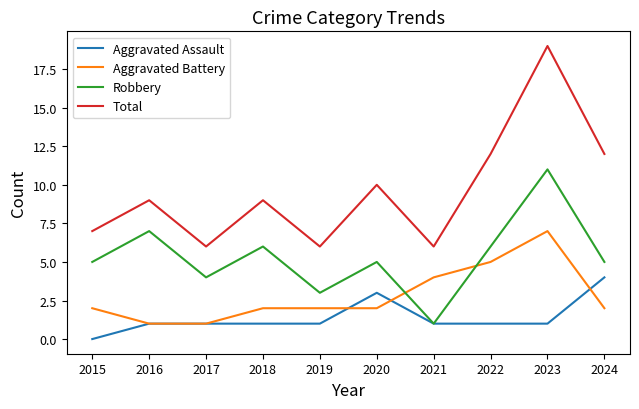

Reading left to right, extract all data points from this chart.

Aggravated Assault: 2015=0	2016=1	2017=1	2018=1	2019=1	2020=3	2021=1	2022=1	2023=1	2024=4
Aggravated Battery: 2015=2	2016=1	2017=1	2018=2	2019=2	2020=2	2021=4	2022=5	2023=7	2024=2
Robbery: 2015=5	2016=7	2017=4	2018=6	2019=3	2020=5	2021=1	2022=6	2023=11	2024=5
Total: 2015=7	2016=9	2017=6	2018=9	2019=6	2020=10	2021=6	2022=12	2023=19	2024=12